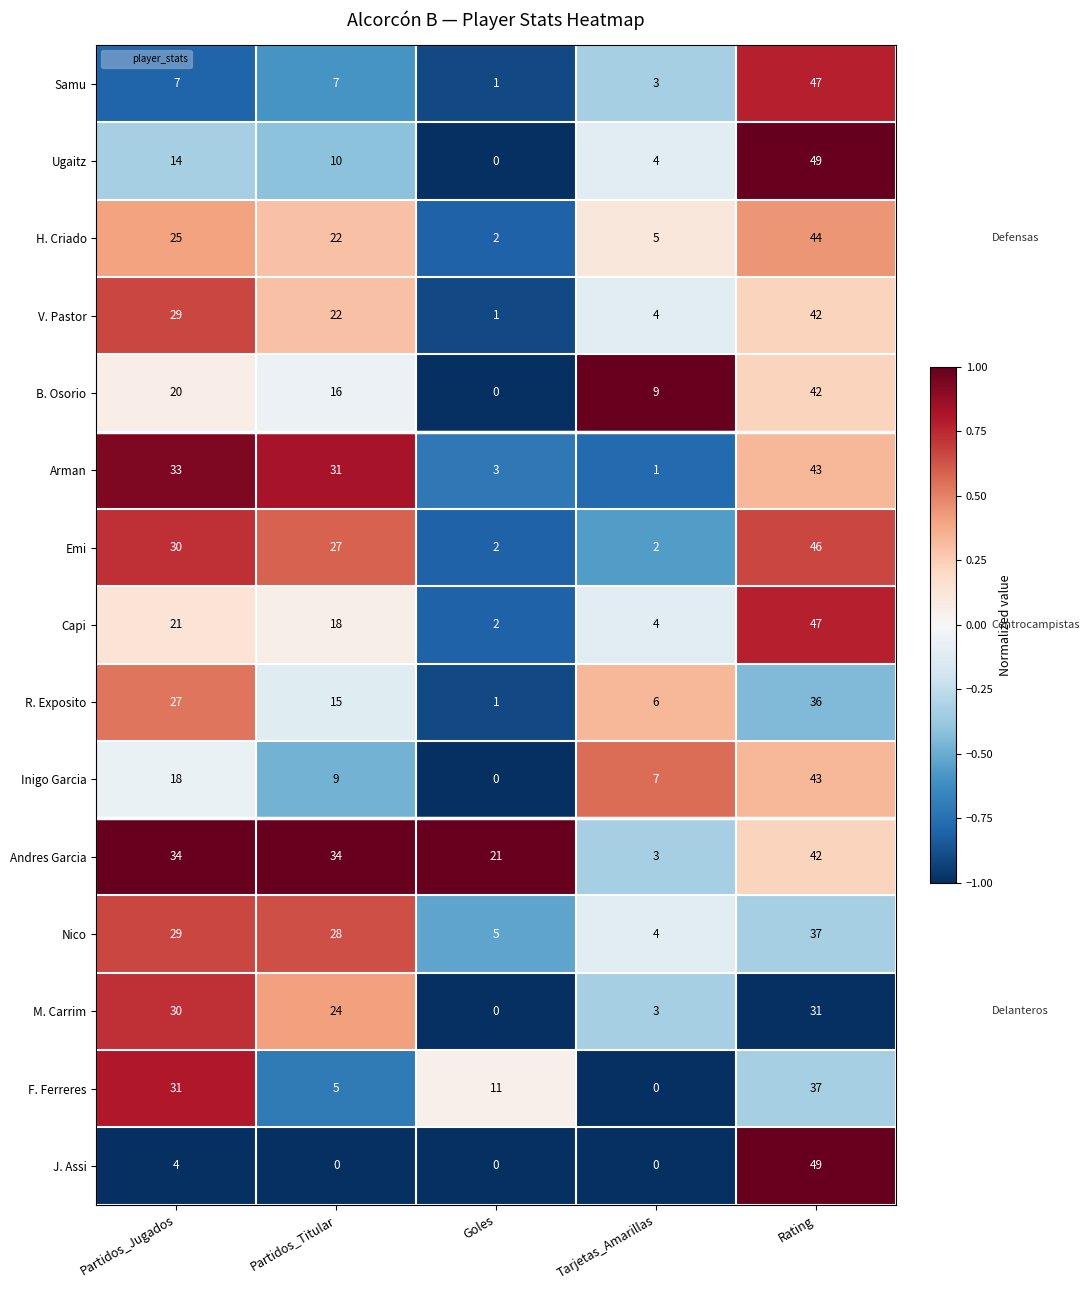

How many data points in R. Exposito are less than 15?

2